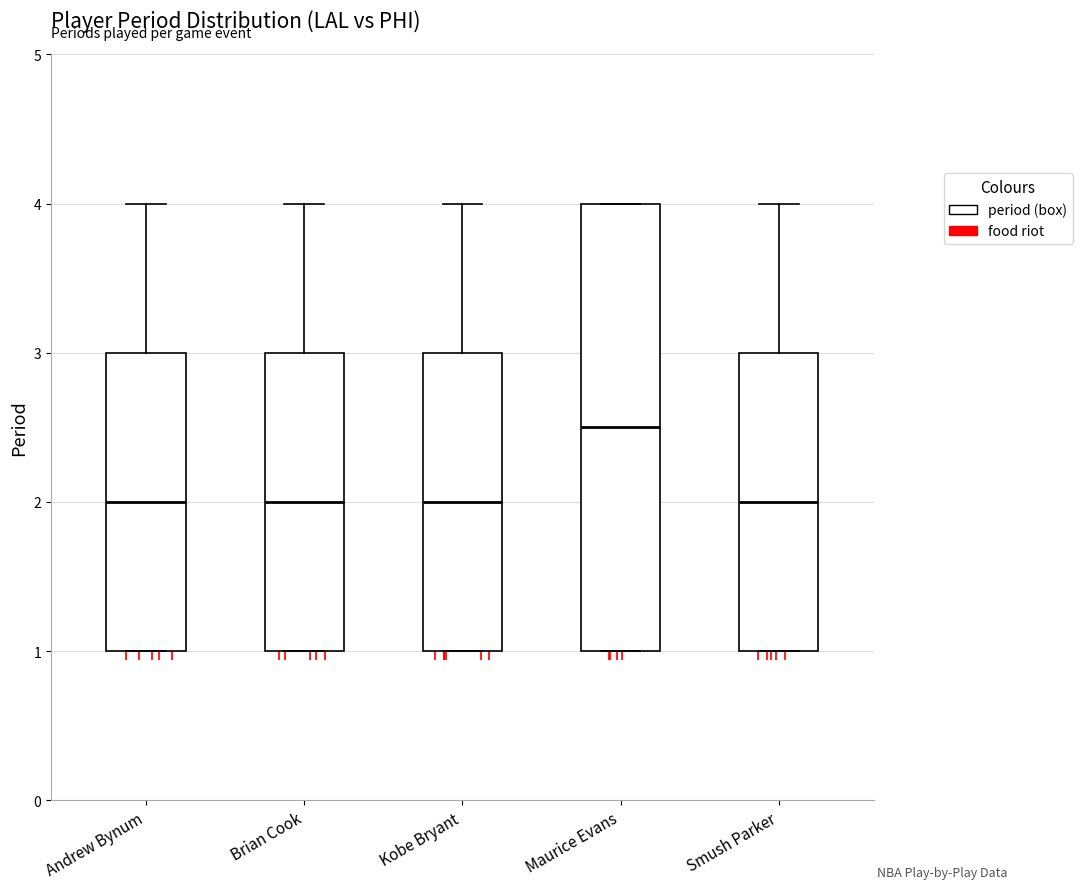

Where does the median line of the box for Maurice Evans sit on the y-axis? The values are not printed on the chart, so give them approximately, as read against the axis.

2.5